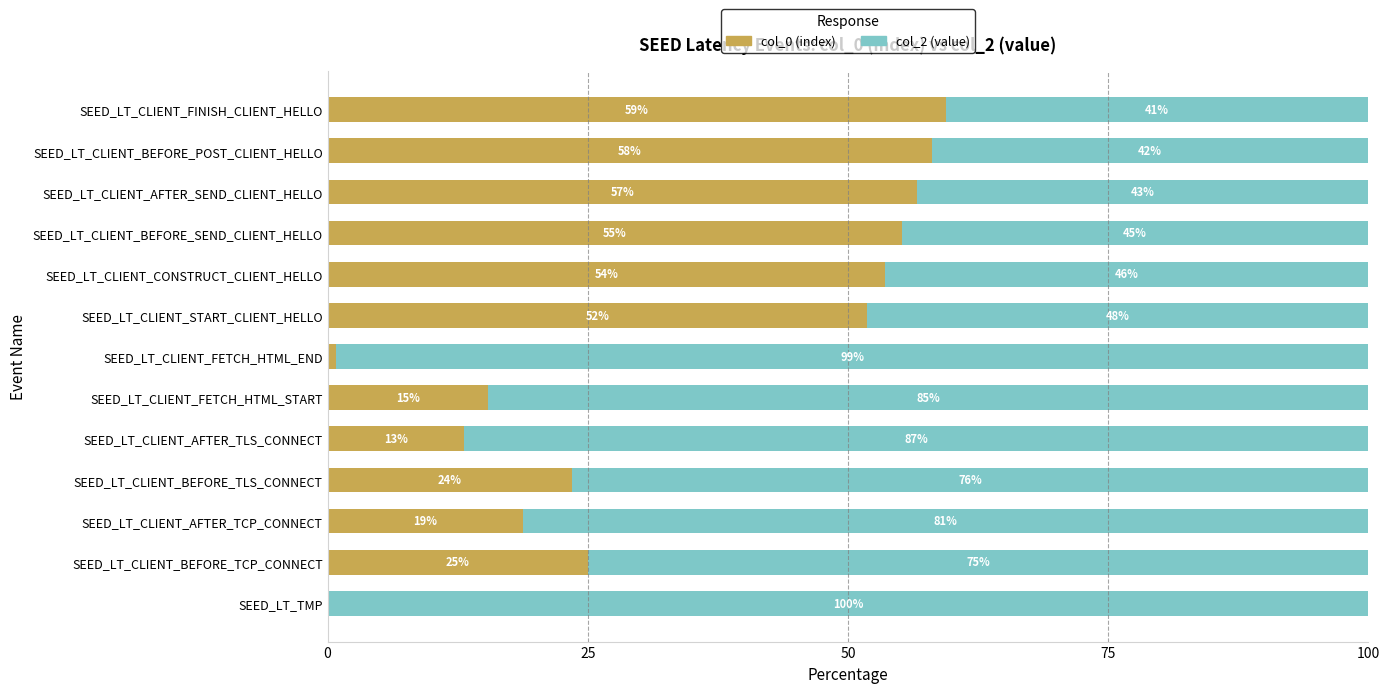

How many positive values does the col_0 (index) series have?

12